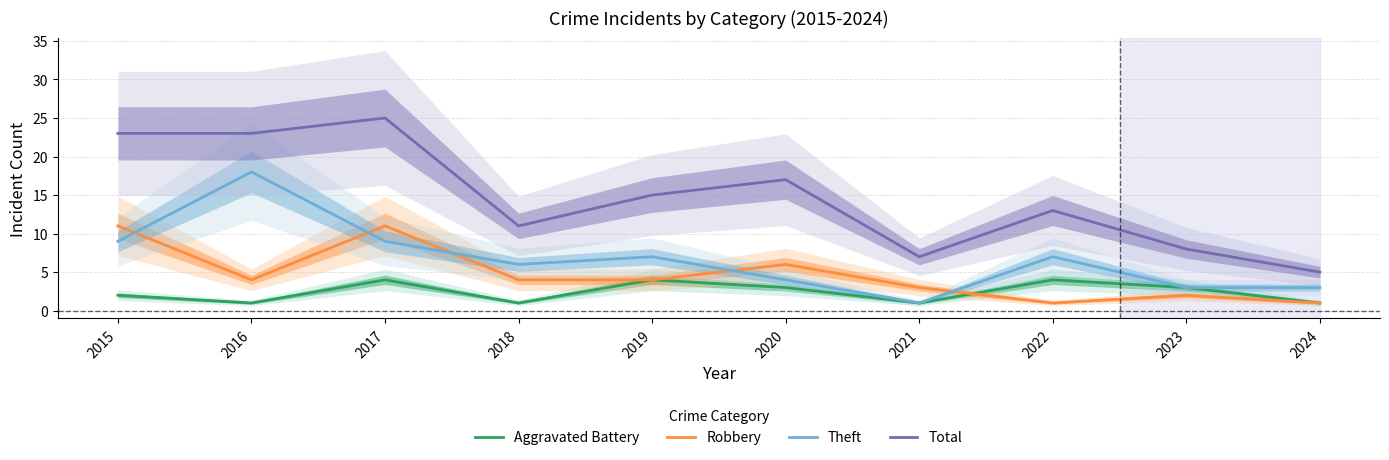

Between 2015 and 2020, which series saw the biggest shift?

Total